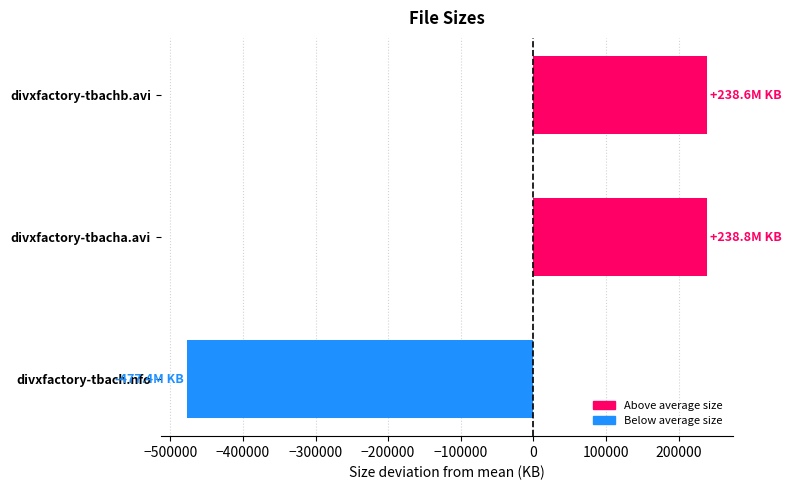

Which label corresponds to the smallest value in the chart?

divxfactory-tbach.nfo